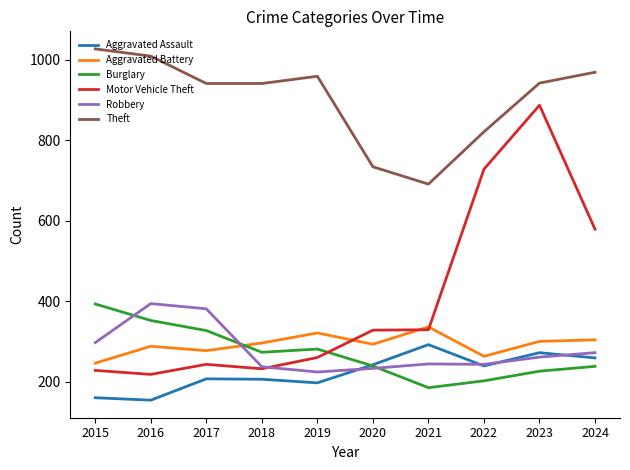

Which series has the largest total across all categories?

Theft